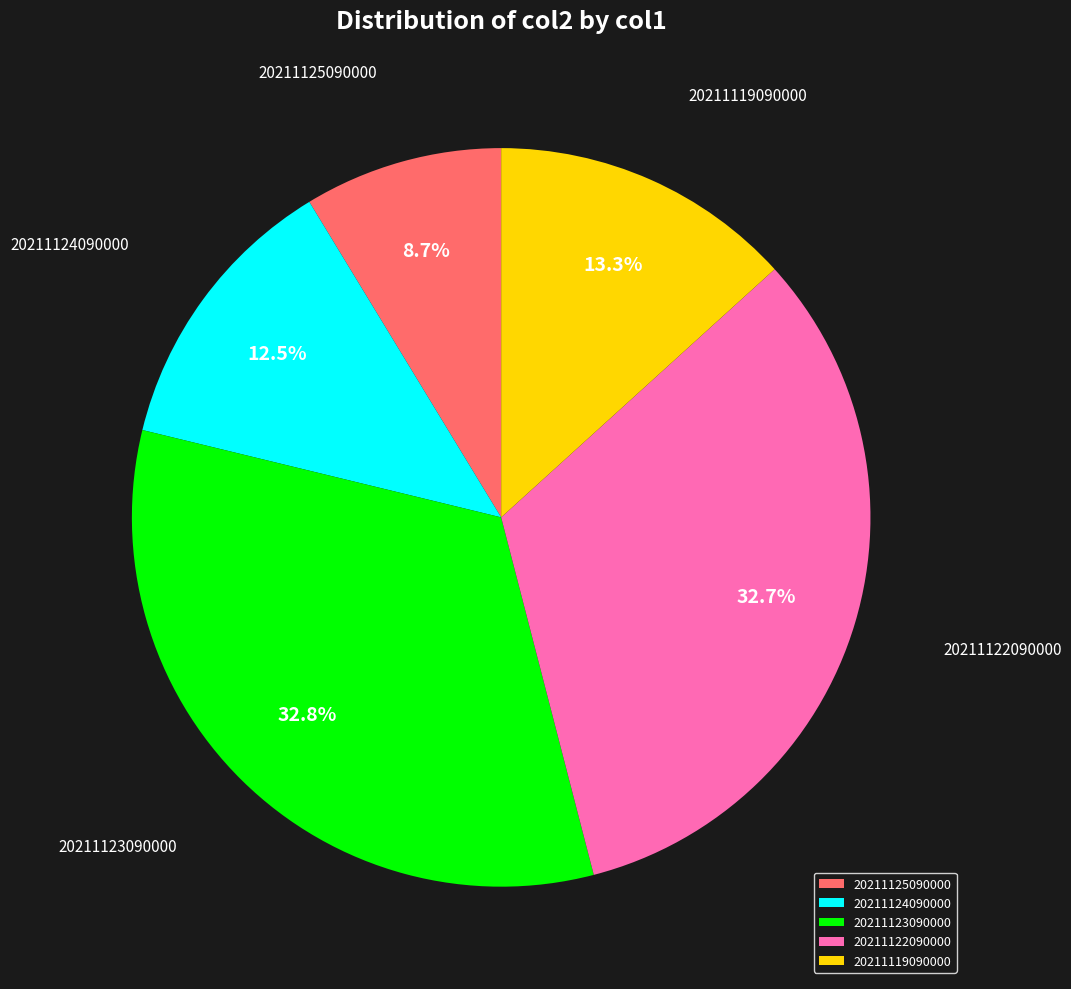

Is it true that 20211119090000 is 6% of the pie?

False